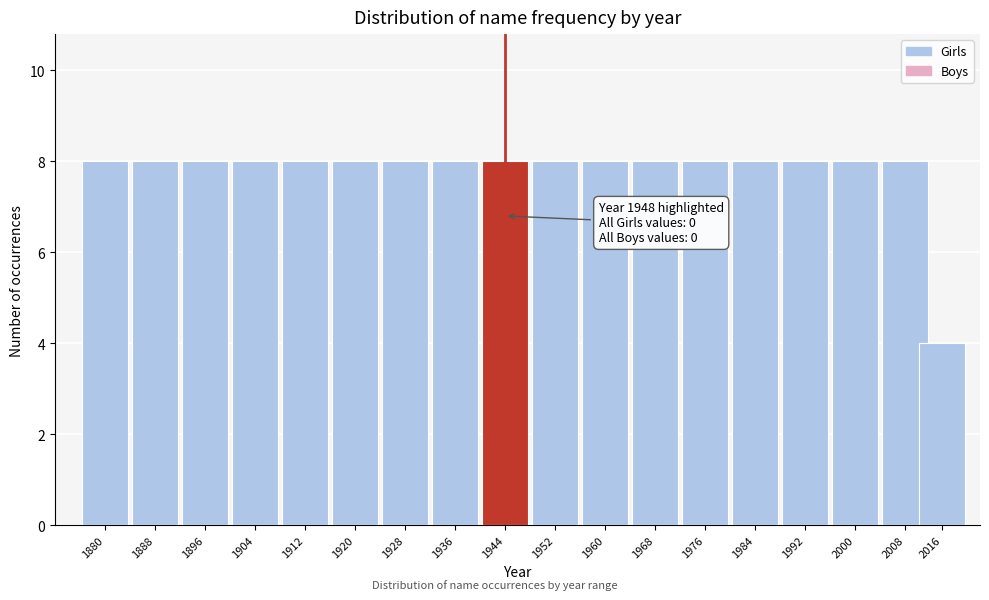

Reading left to right, what are all the values shown in this chart?

1880=8	1888=8	1896=8	1904=8	1912=8	1920=8	1928=8	1936=8	1944=8	1952=8	1960=8	1968=8	1976=8	1984=8	1992=8	2000=8	2008=8	2016=4